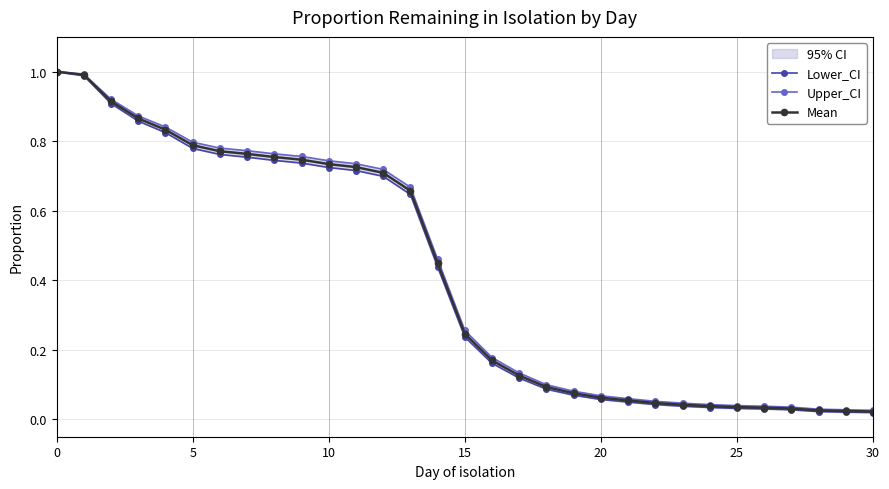

What is the label of the 22nd point from the left?

21